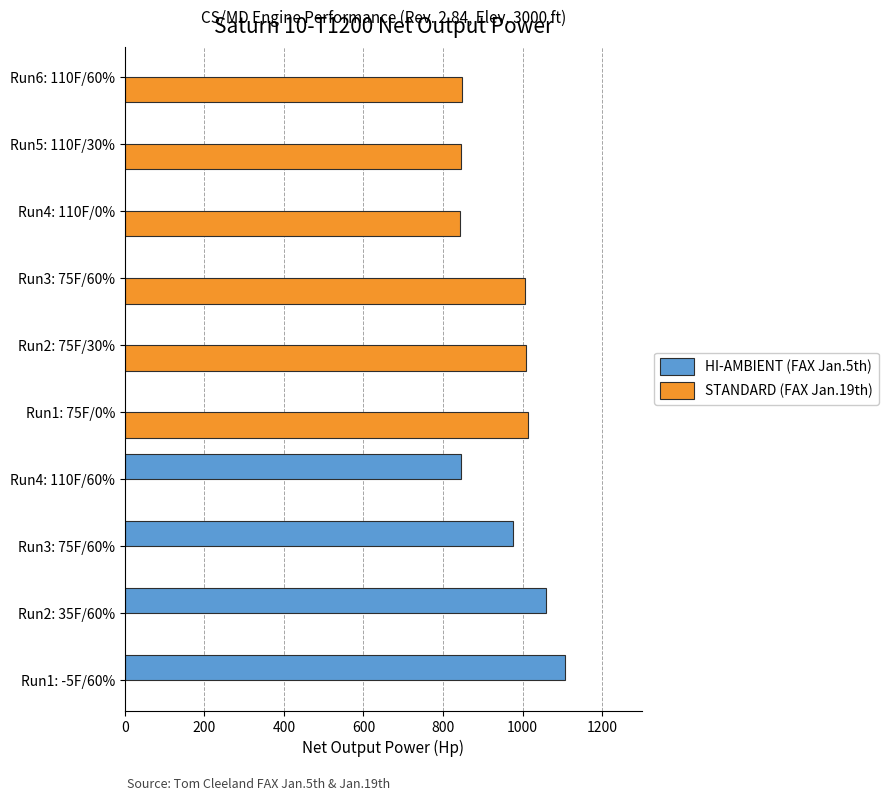

What are all the series names shown in the legend?

HI-AMBIENT (FAX Jan.5th), STANDARD (FAX Jan.19th)